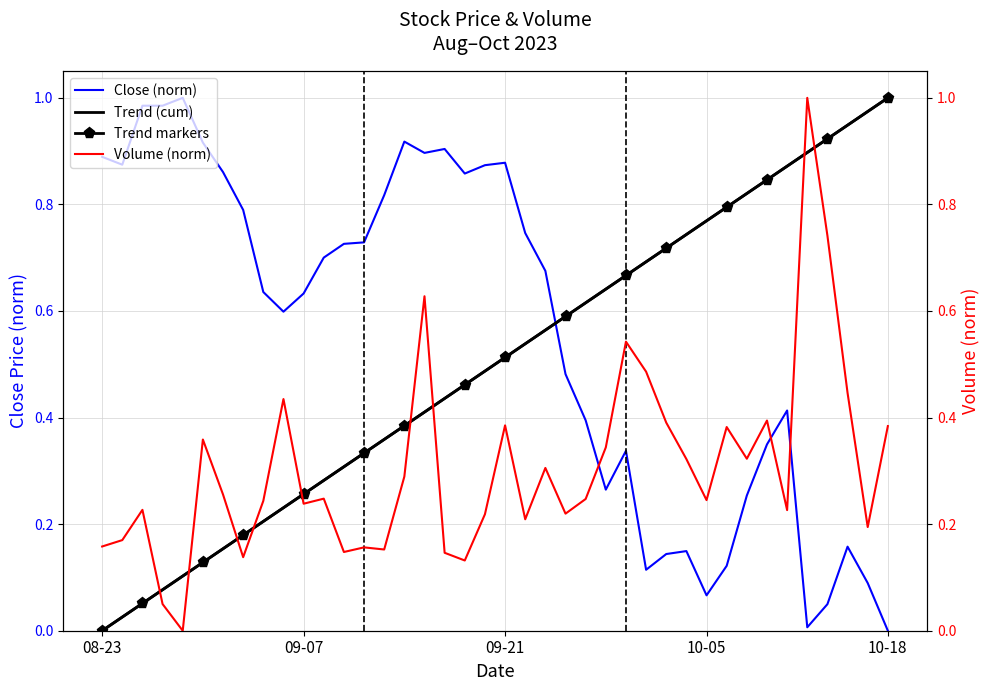

The value of Close at 2023-09-29 is 0.3. True or false?

True